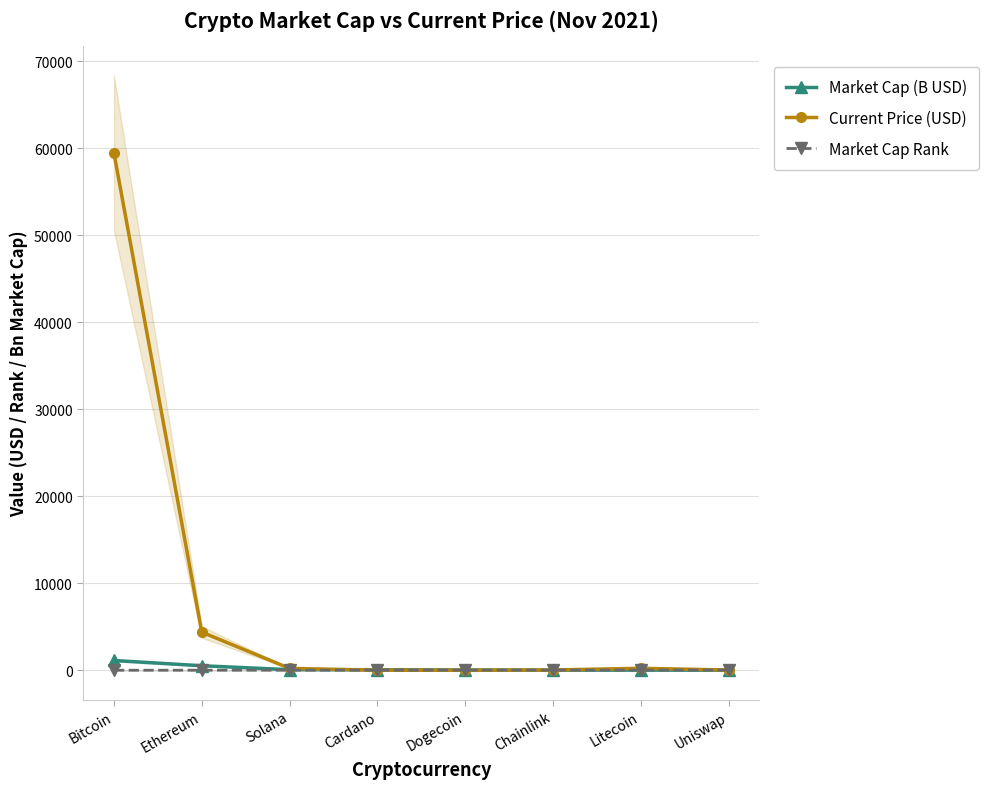

At which label does Current Price (USD) first exceed 214?

Bitcoin